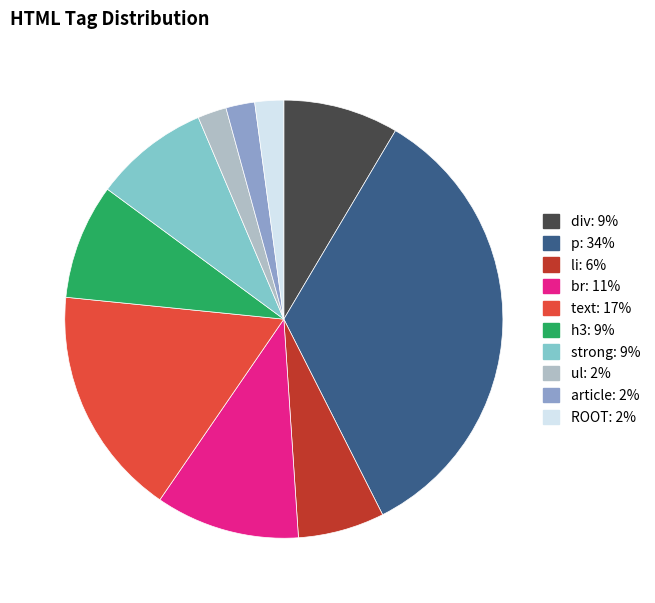

Which has a higher value, p or article?

p